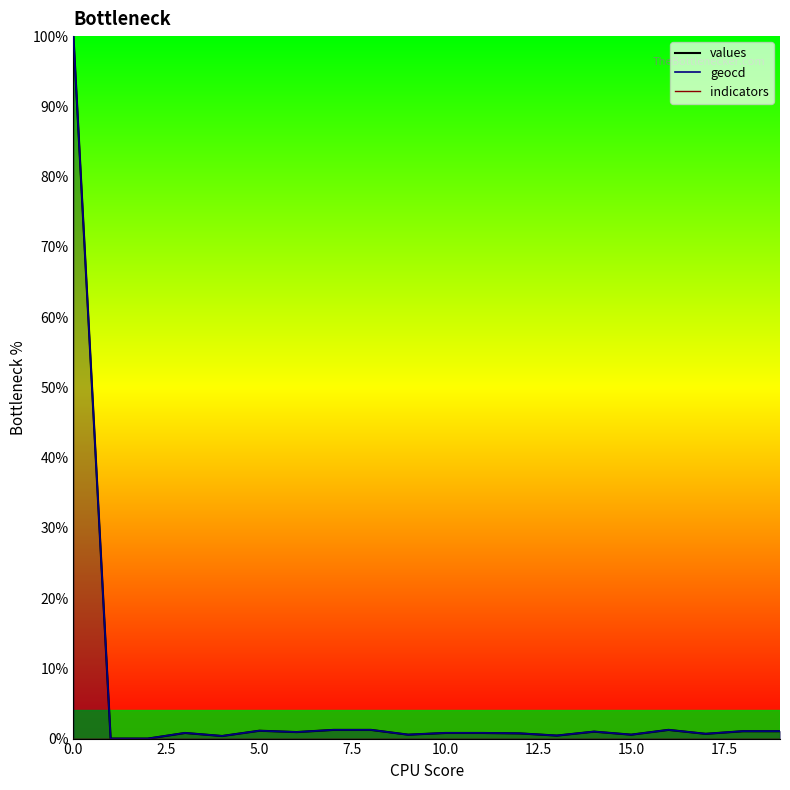

What is the highest value of the geocd_line series?

100.0